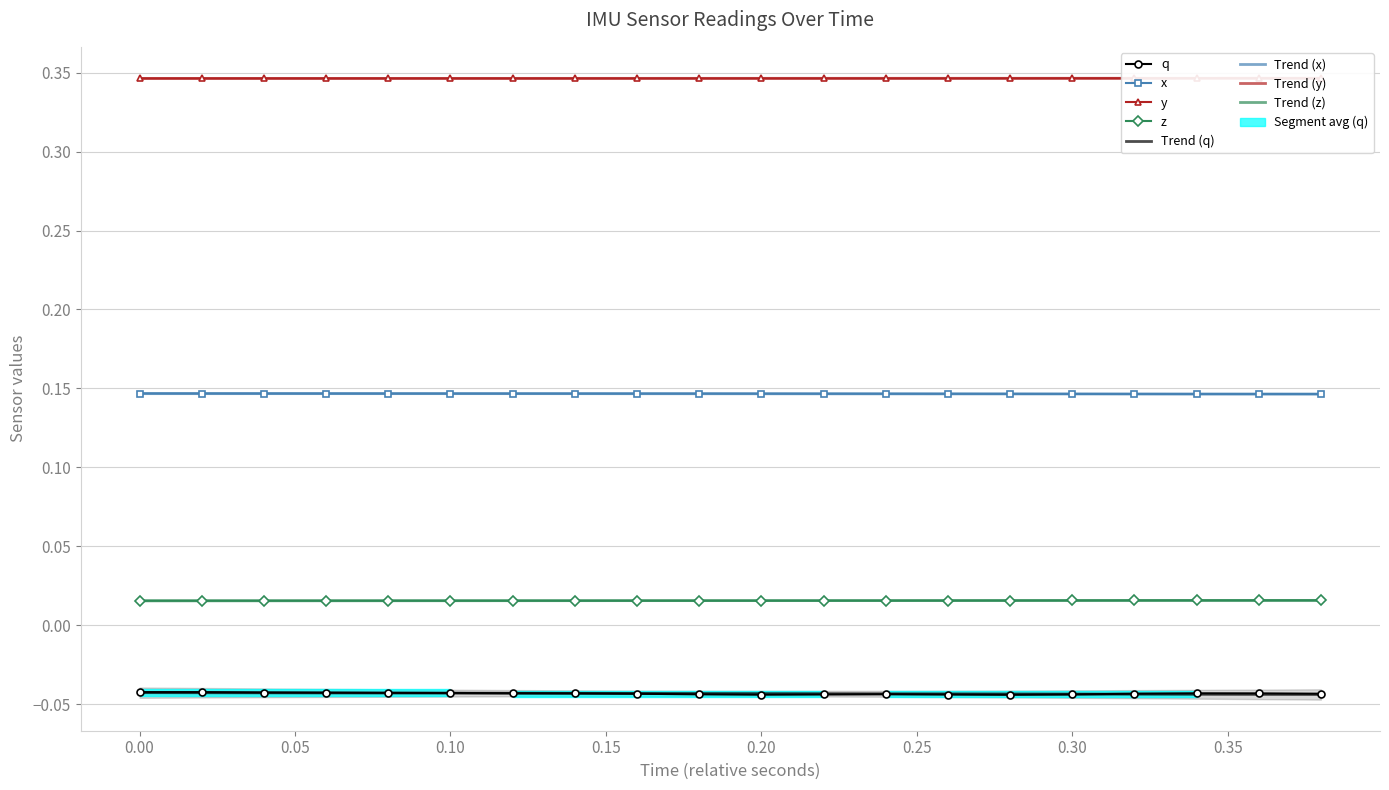

In x, how many points are higher than both neighbors (excluding endpoints)?

1